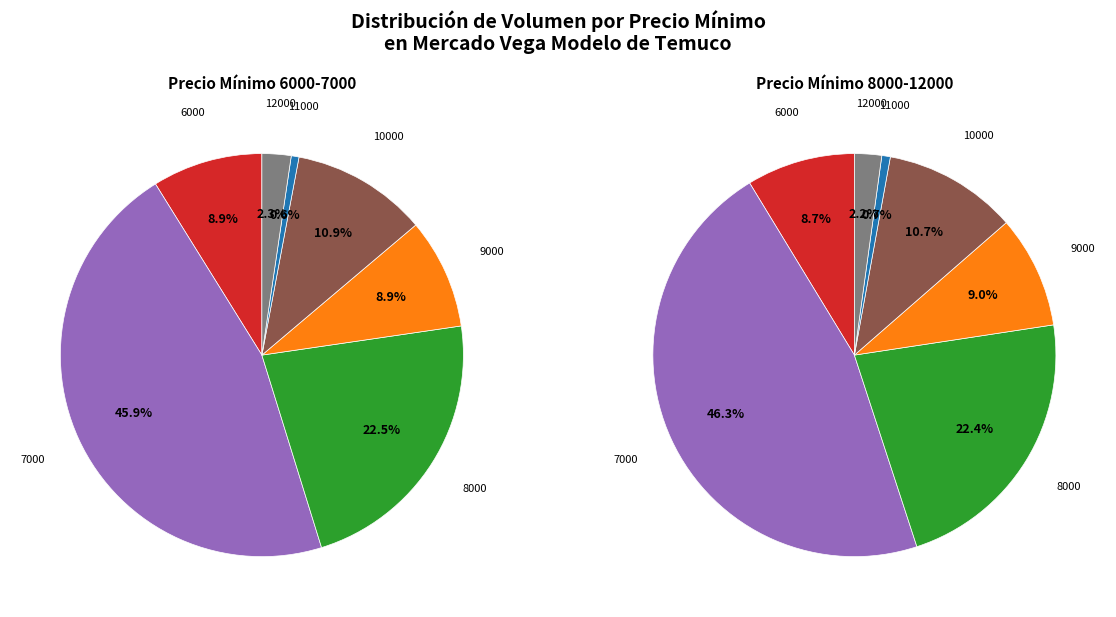

Is there a majority slice in this chart?

No